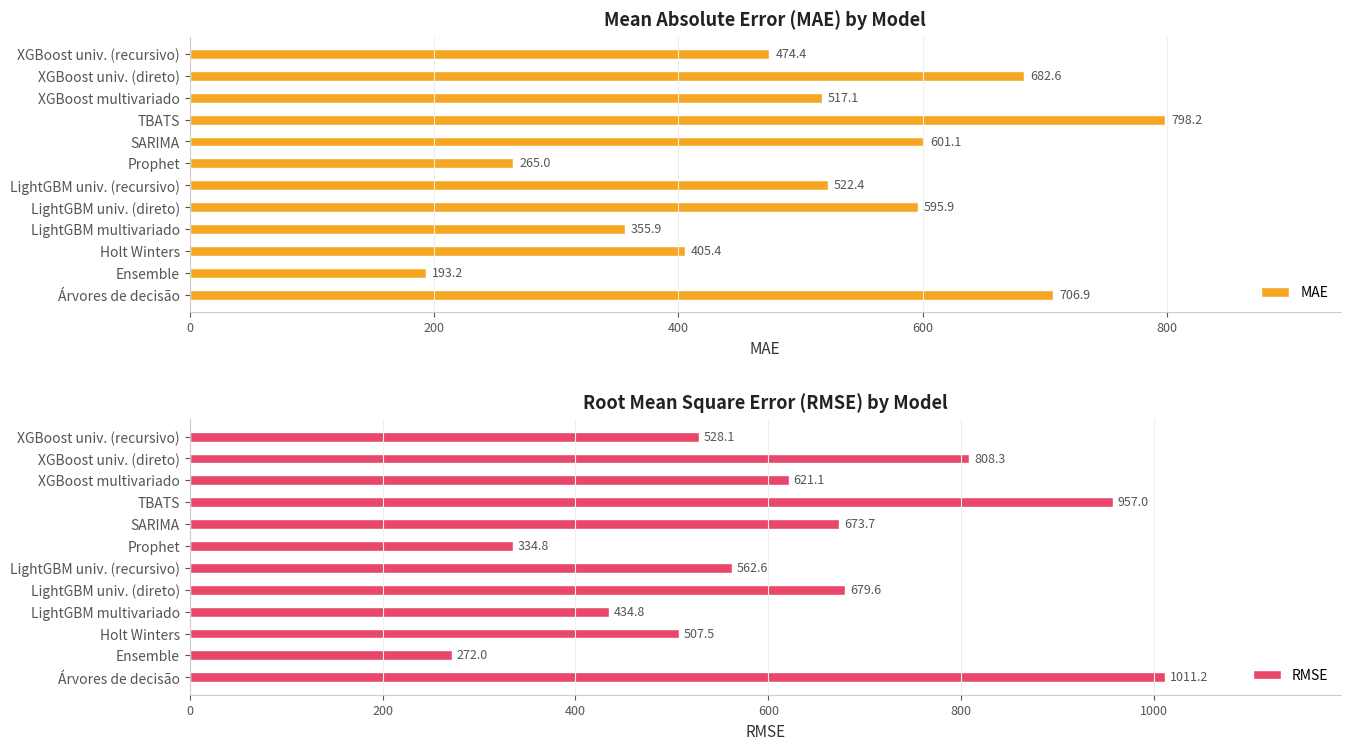

What are all the series names shown in the legend?

MAE, RMSE